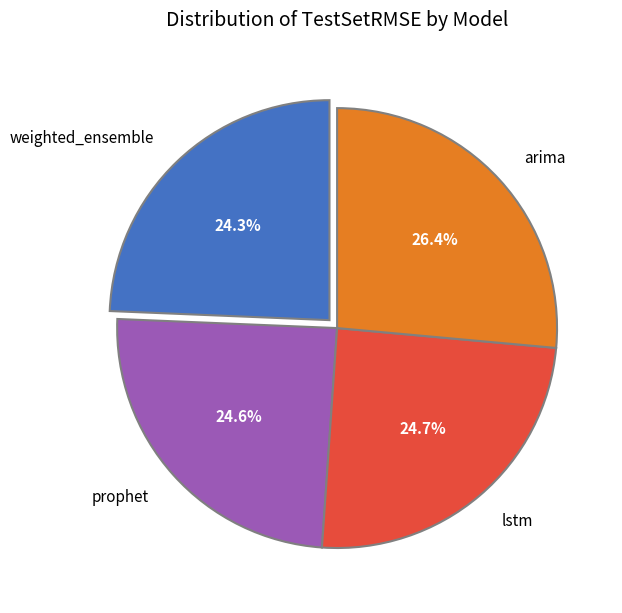

To the nearest percent, what portion does lstm represent?

25%